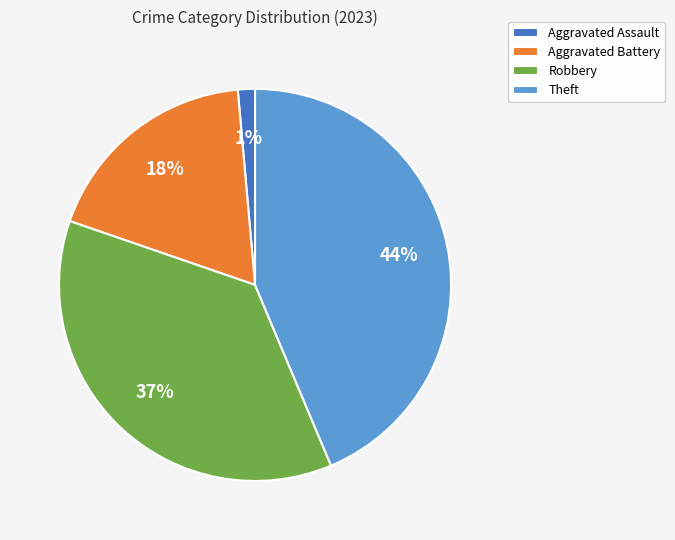

Is there a majority slice in this chart?

No